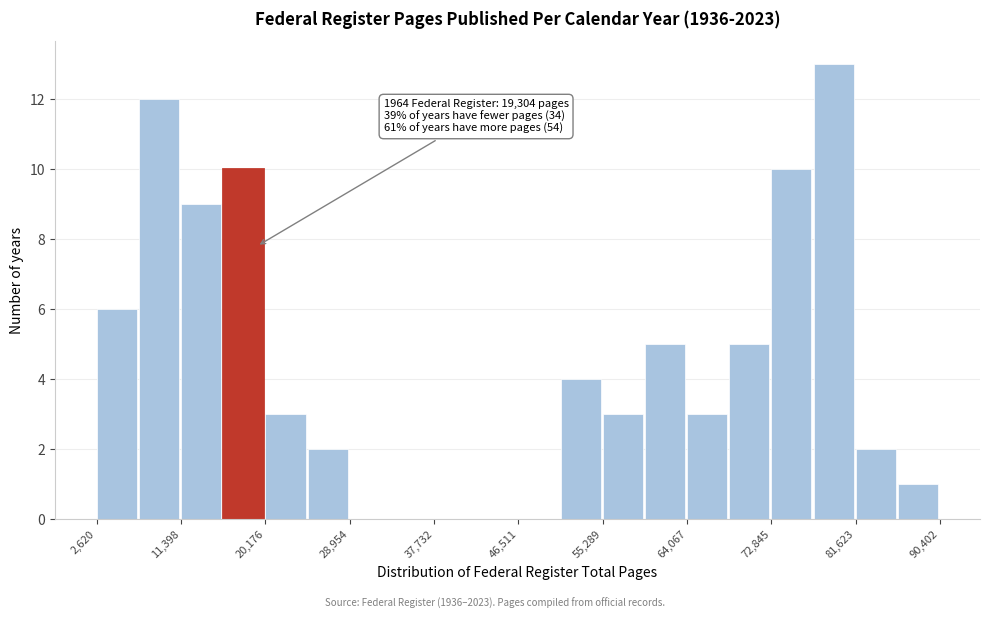

Which range on the x-axis has the tallest bar?

77000 to 82000